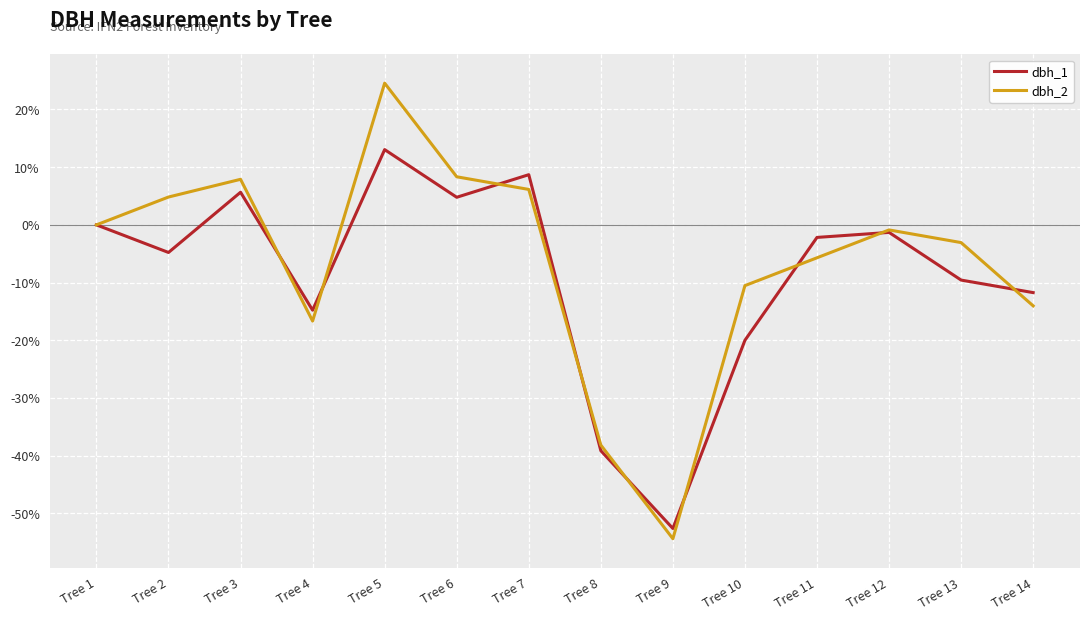

At which label does dbh_1 reach its peak?

Tree 5